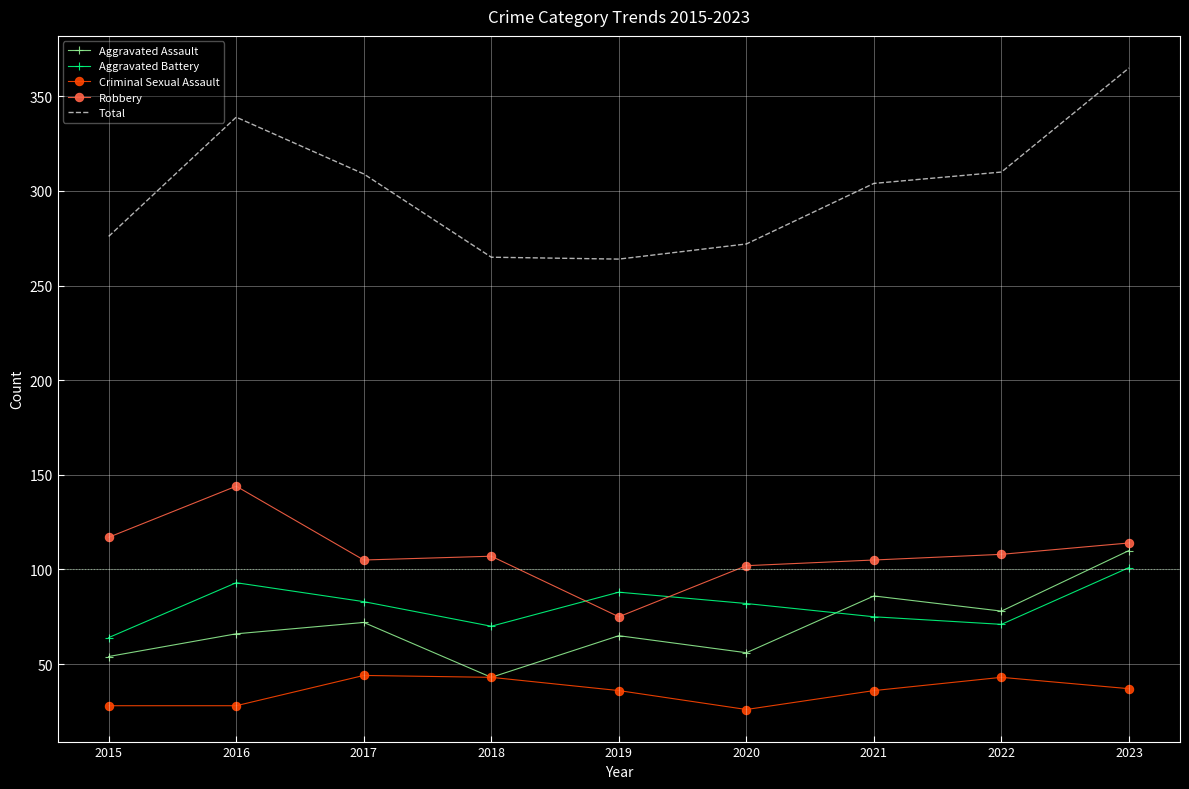

What is the difference between the Aggravated Assault values at 2018 and 2015?

11